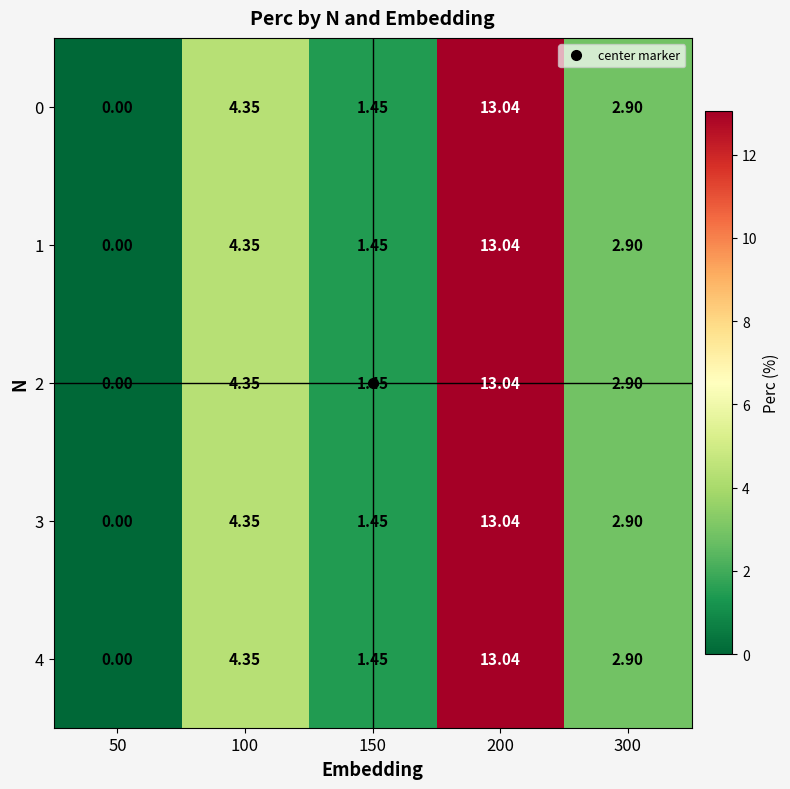

Is the value of 3 at 200 greater than the value of 4 at 300?

Yes